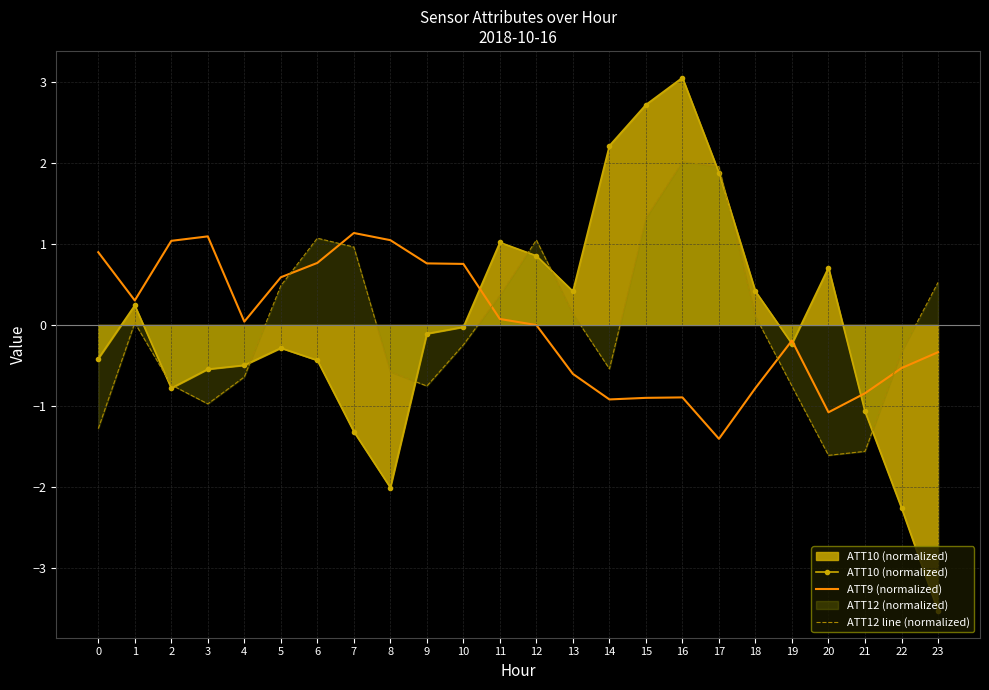

Rank the categories by ATT9 (normalized) value from lowest to highest.

17, 20, 14, 15, 16, 21, 18, 13, 22, 23, 19, 12, 4, 11, 1, 5, 10, 9, 6, 0, 2, 8, 3, 7